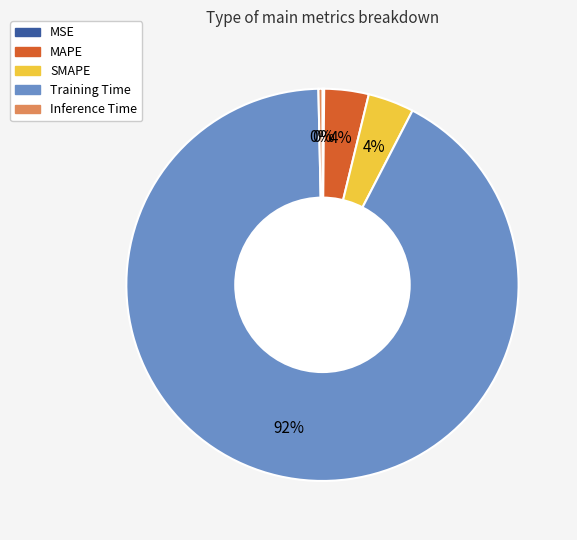

The SMAPE slice represents 18% of the pie. True or false?

False